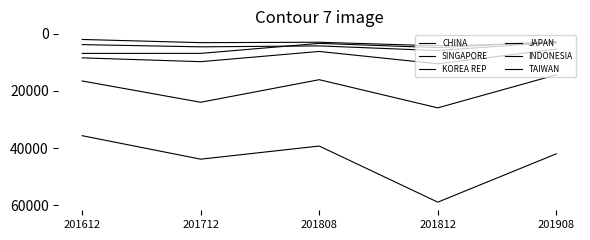

At how many categories does at least one series exceed 4083?

5